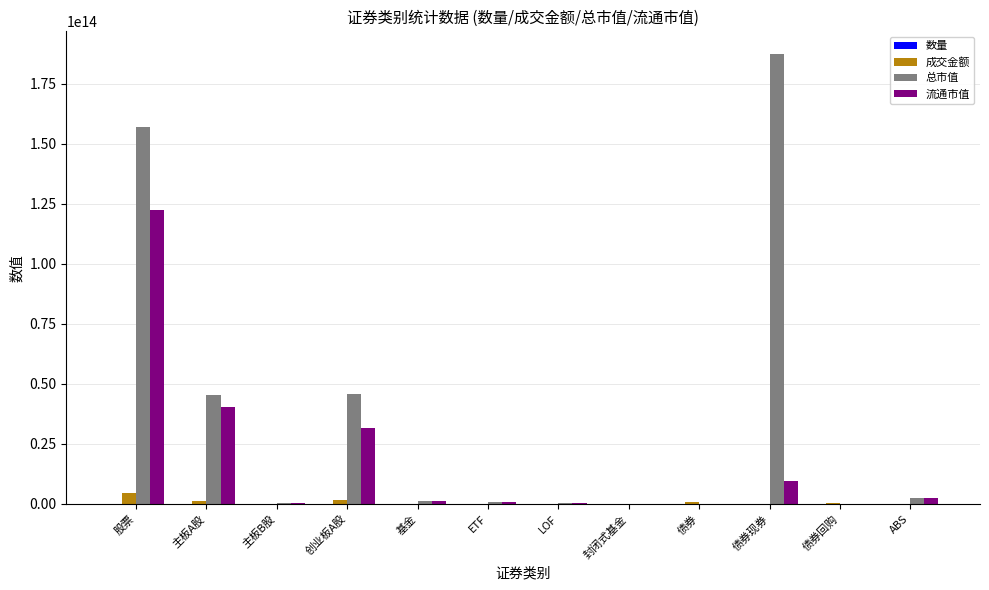

Which series has the largest total across all categories?

总市值